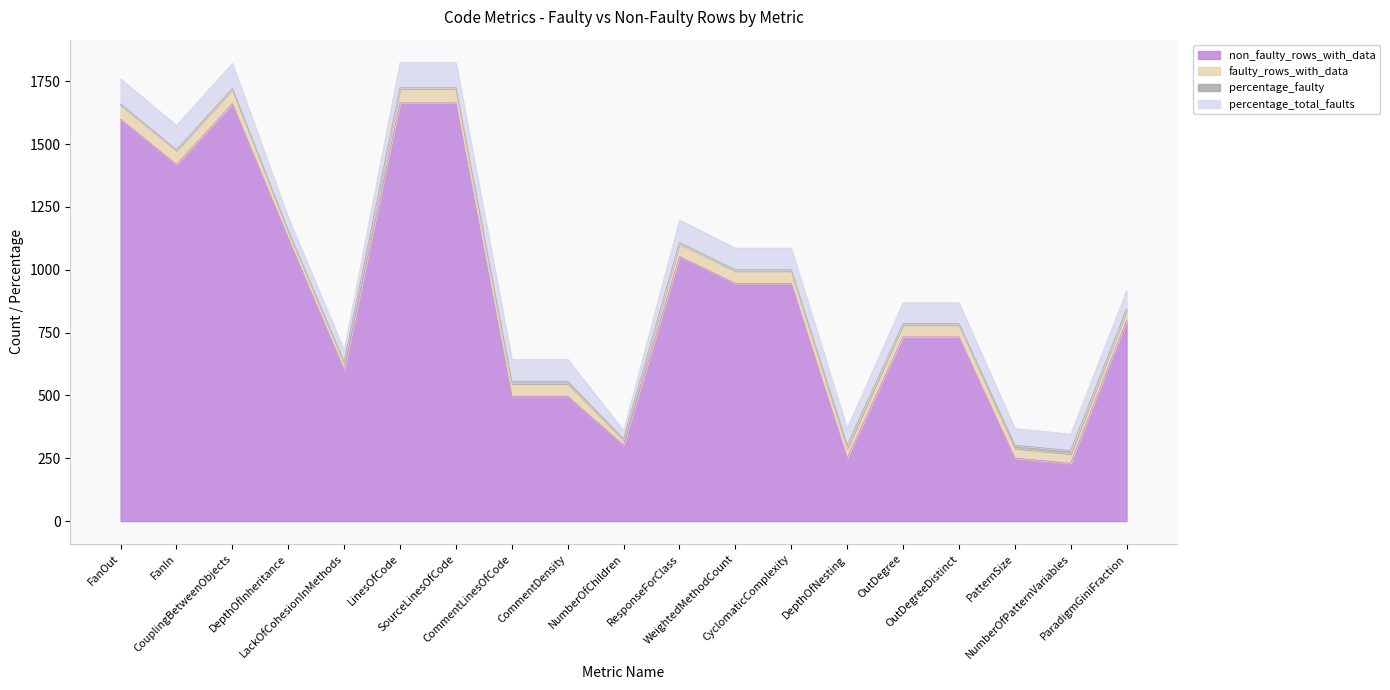

What is the minimum value shown in the chart?

2.5